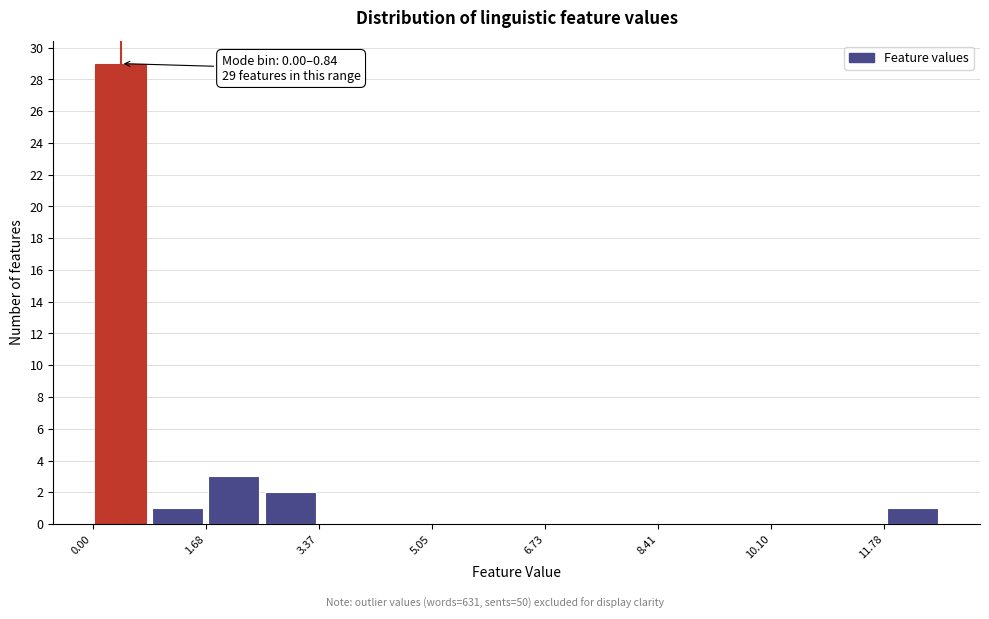

Which range on the x-axis has the tallest bar?

0.0 to 0.8